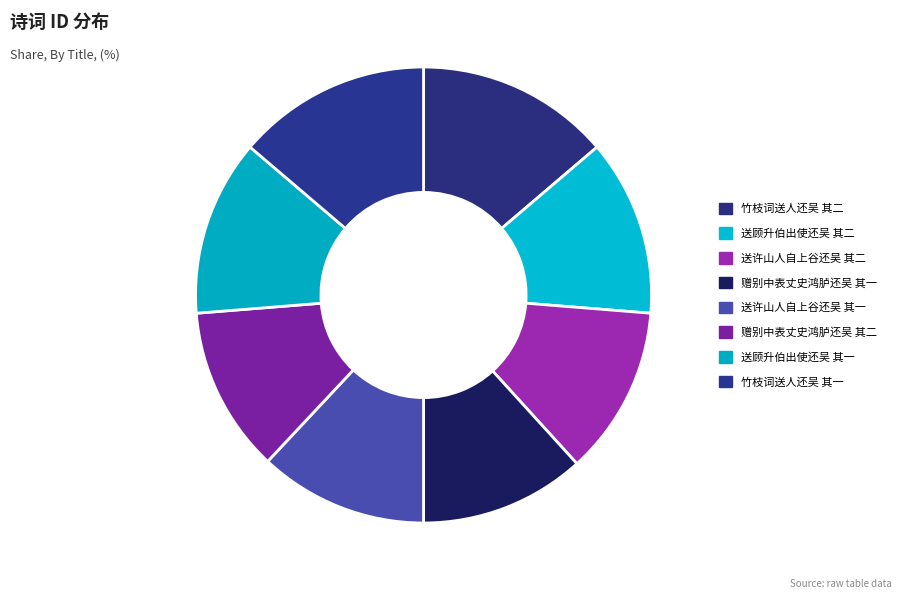

To the nearest percent, what is the average slice percentage?

12%